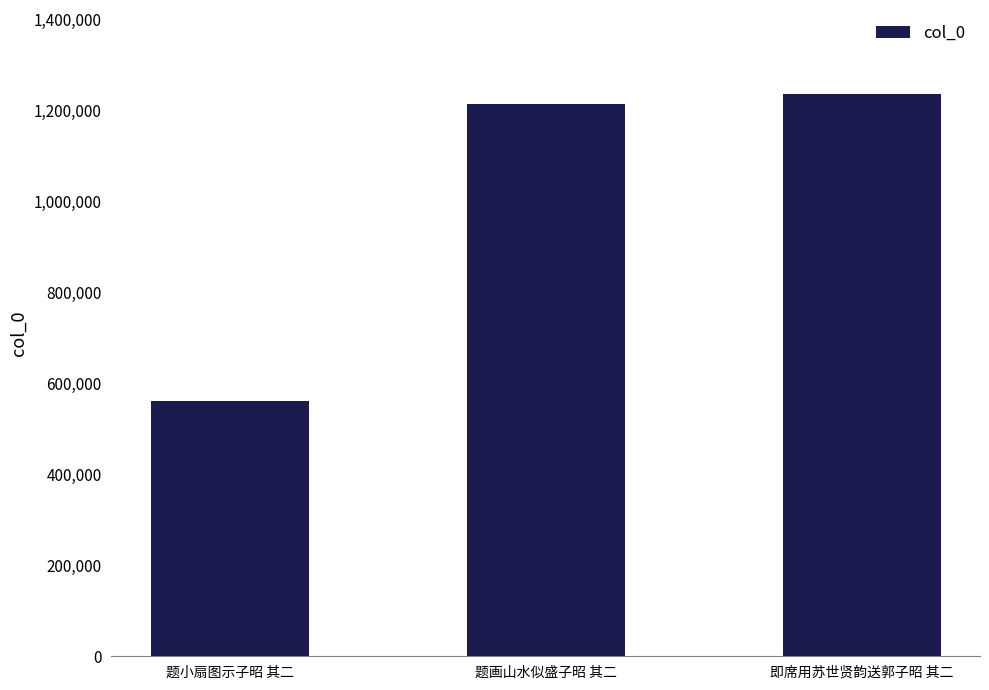

Reading left to right, transcribe all the data shown in this chart.

题小扇图示子昭 其二=560105	题画山水似盛子昭 其二=1214474	即席用苏世贤韵送郭子昭 其二=1234780